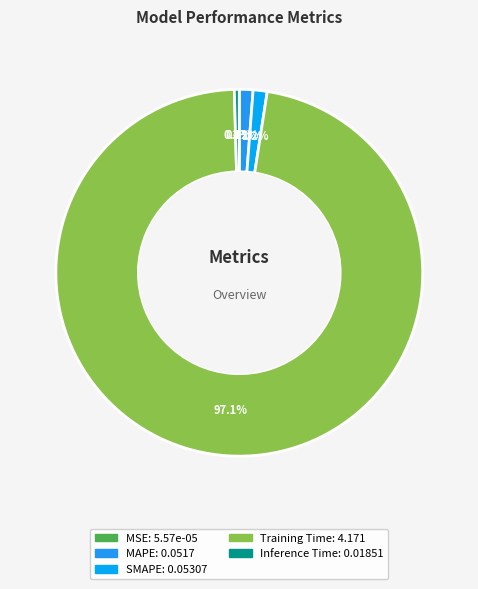

Between MAPE and MSE, which is larger?

MAPE